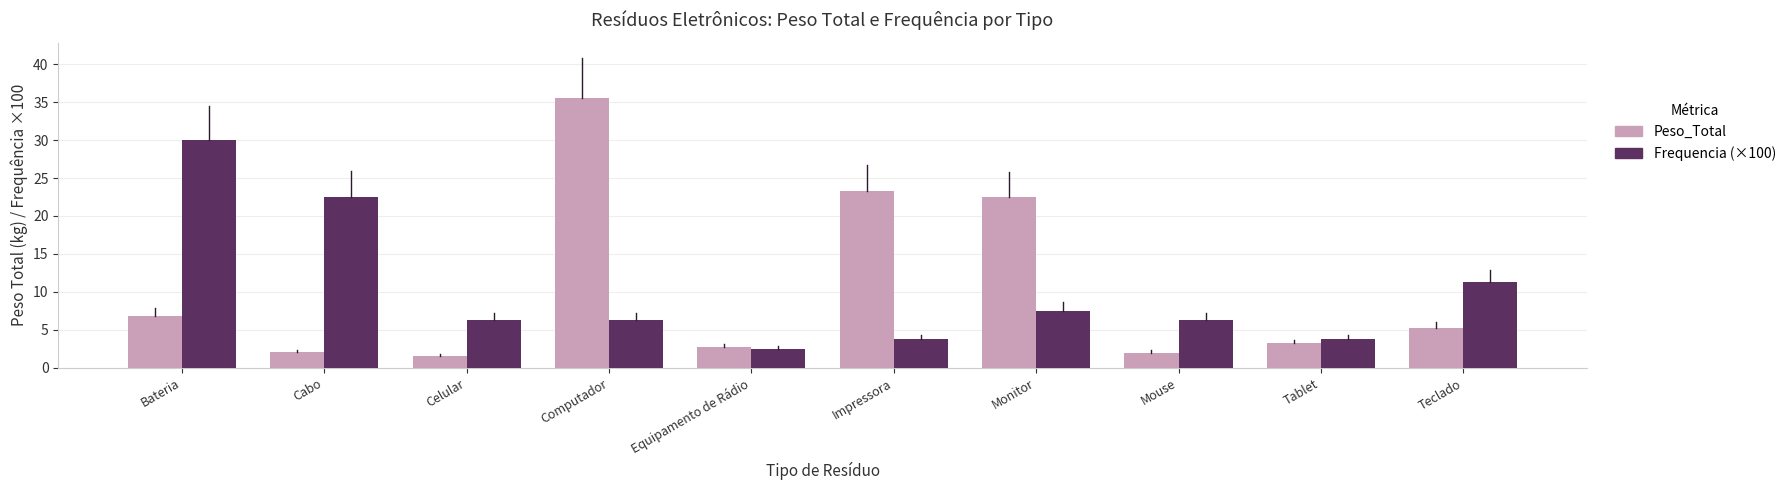

How many groups of bars are there?

10